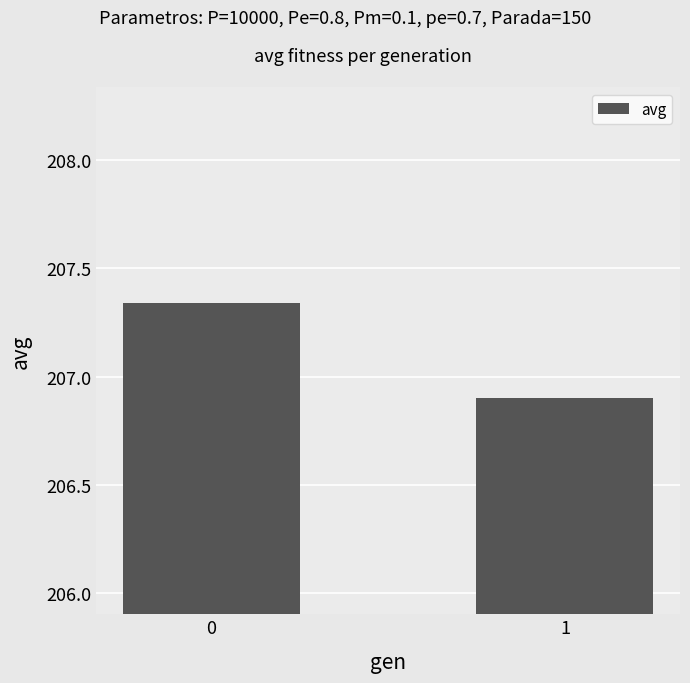

The chart shows a value of 206.9 at 1. True or false?

True